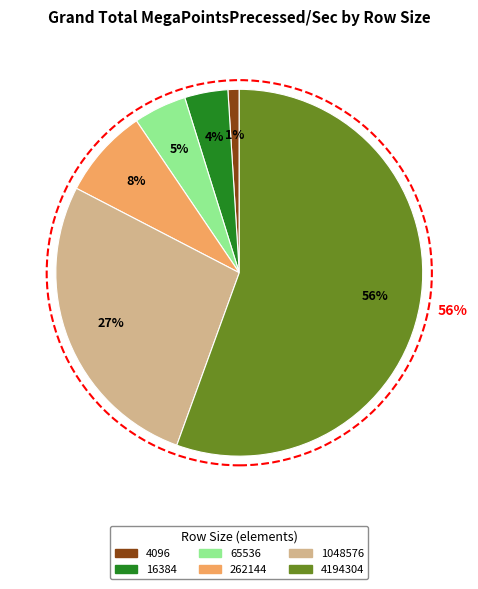

To the nearest percent, what percentage of the pie is 1048576?

27%